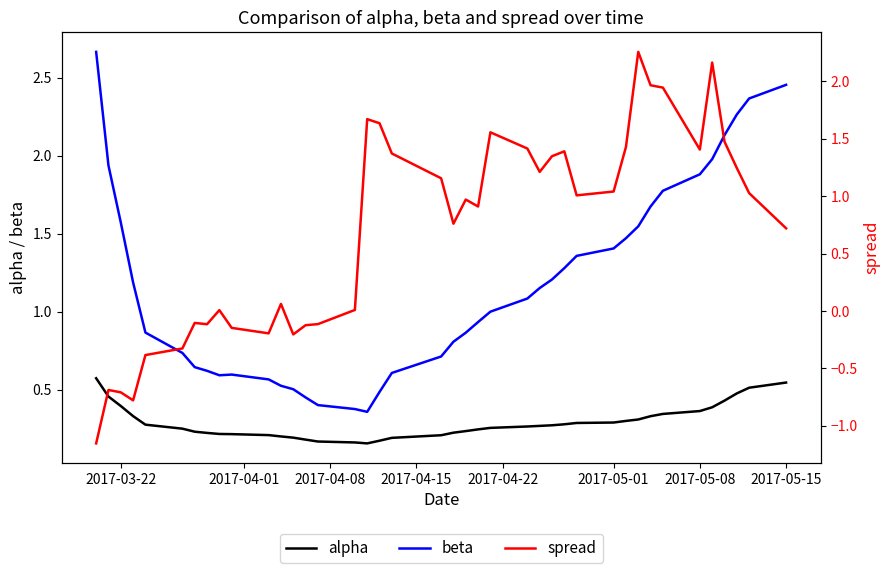

True or false: beta and alpha intersect in this chart.

False